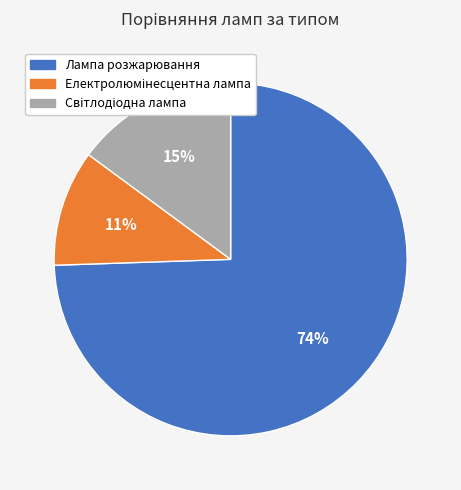

To the nearest percent, what percentage of the pie is Лампа розжарювання?

74%